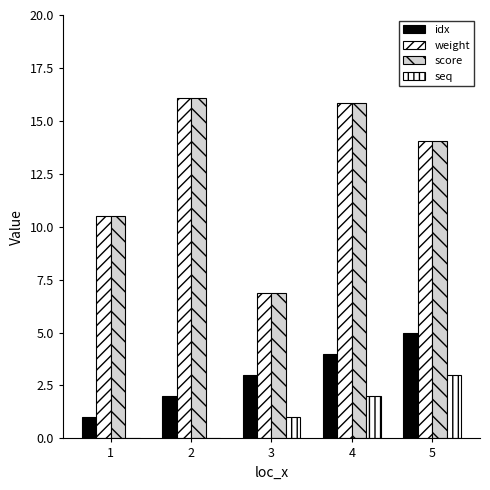

Reading left to right, list all the values displayed in this chart.

idx: 1=1.0	2=2.0	3=3.0	4=4.0	5=5.0
weight: 1=10.5	2=16.1	3=6.9	4=15.8	5=14.1
score: 1=10.5	2=16.1	3=6.9	4=15.8	5=14.1
seq: 1=0.0	2=0.0	3=1.0	4=2.0	5=3.0